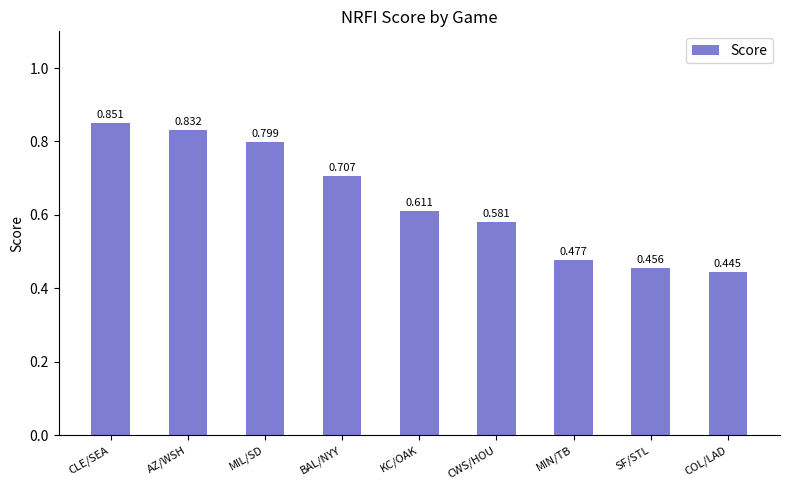

What is the label of the 9th bar from the right?

CLE/SEA